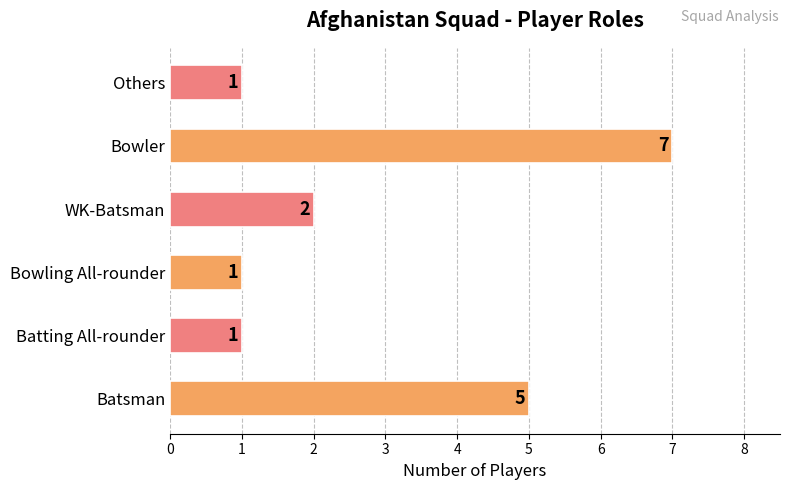

What is the difference between the maximum and second lowest values?

6